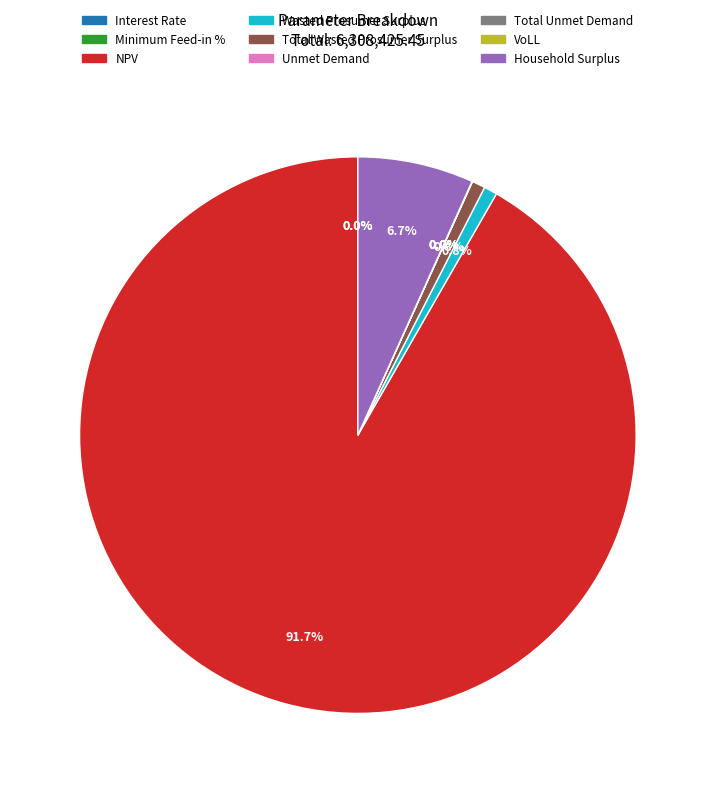

Does any single category account for the majority?

Yes